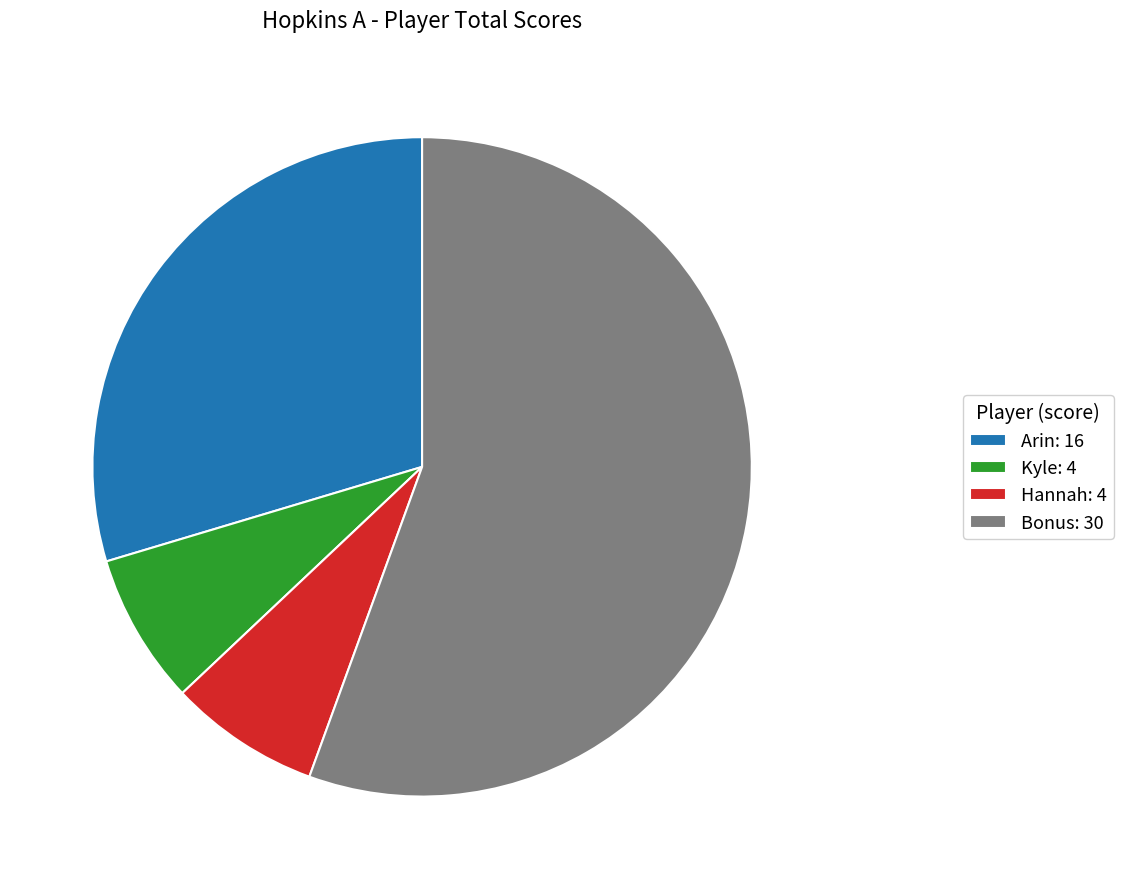

Which category has the biggest portion of the pie?

Bonus: 30